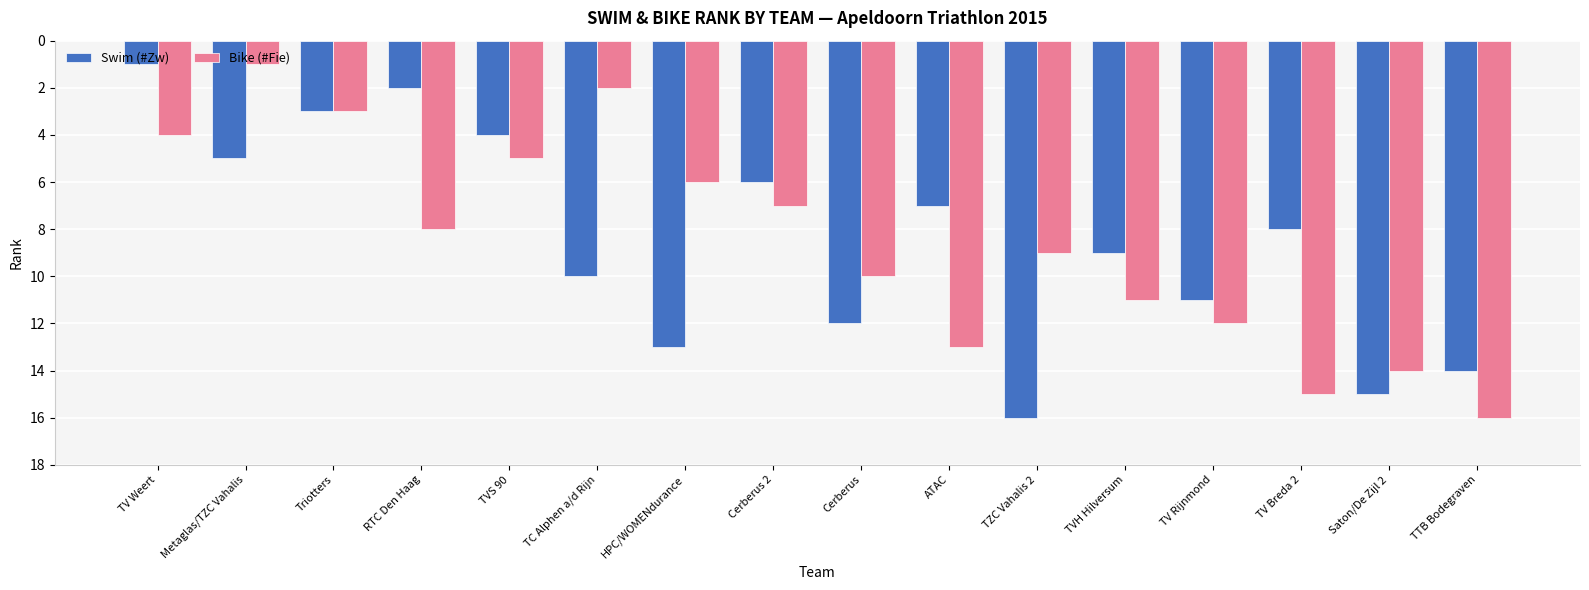

What is the sum of the Bike (#Fie) values at TV Rijnmond and Metaglas/TZC Vahalis?

13